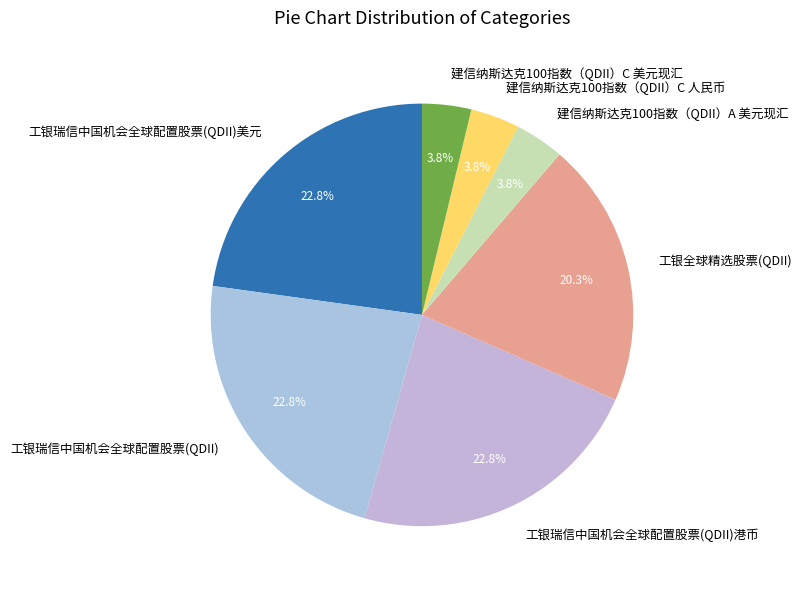

Between 工银瑞信中国机会全球配置股票(QDII)美元 and 建信纳斯达克100指数（QDII）C 美元现汇, which is larger?

工银瑞信中国机会全球配置股票(QDII)美元